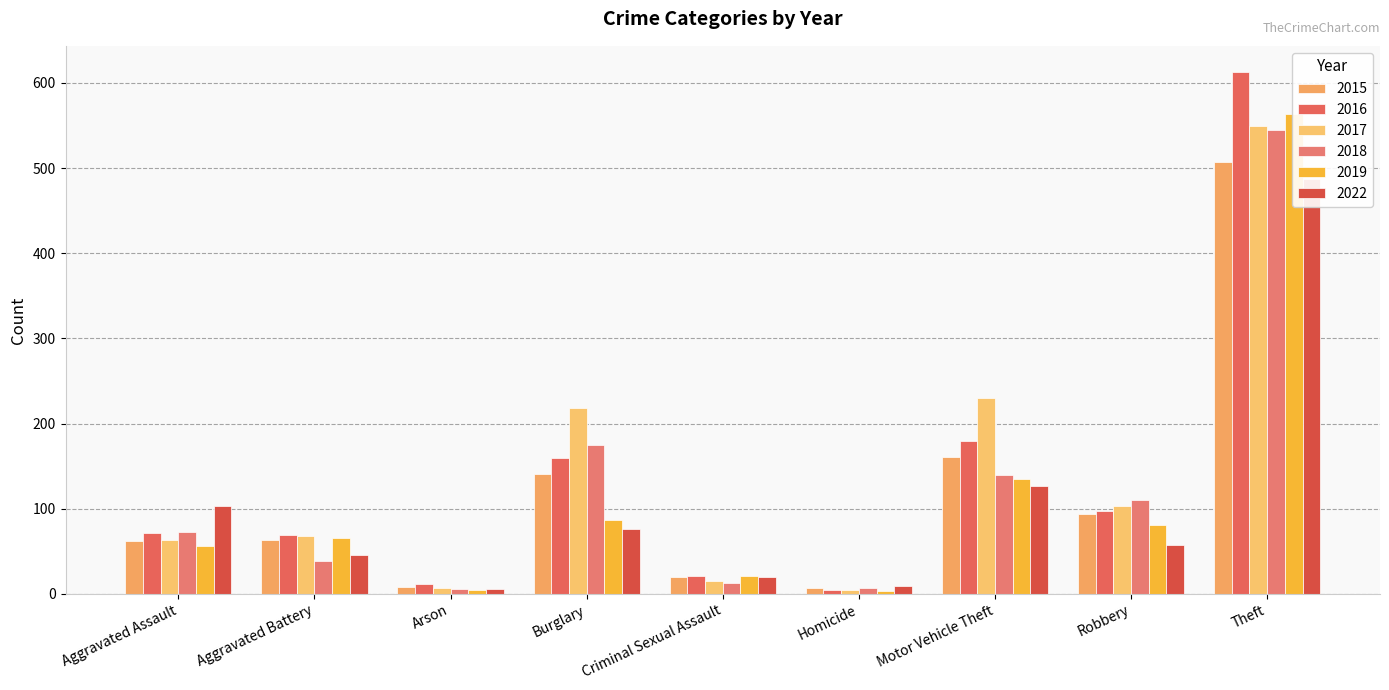

What is the label of the 8th bar from the right?

Aggravated Battery